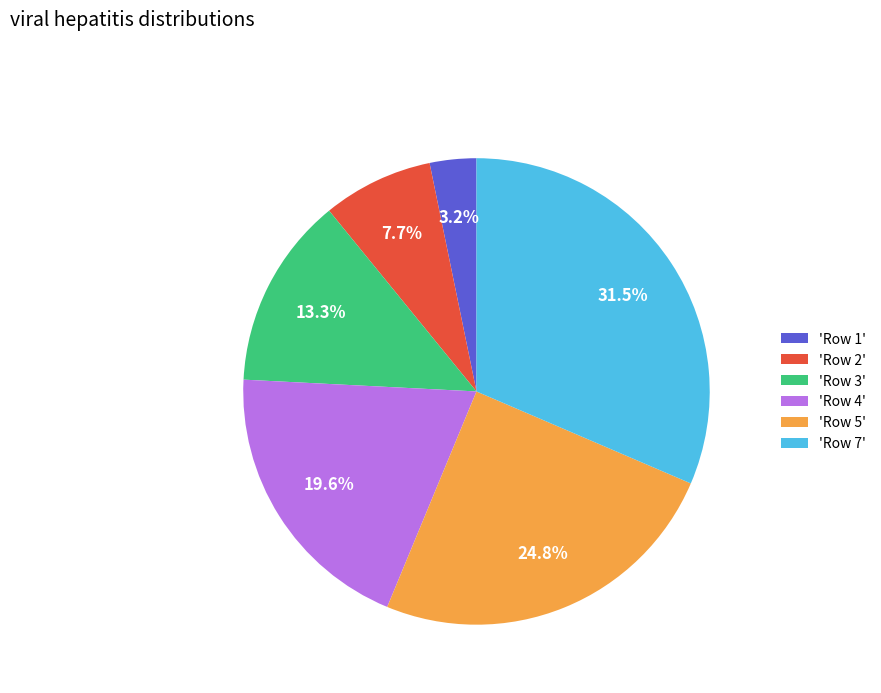

What is the smallest slice in the pie chart?

'Row 1'